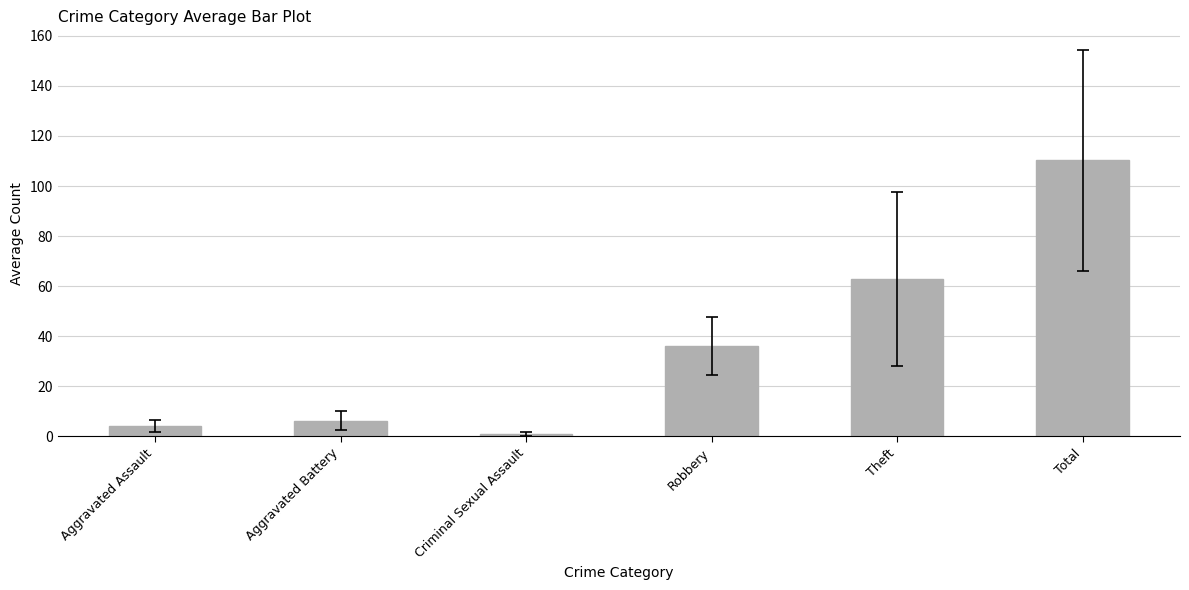

Between Aggravated Battery and Criminal Sexual Assault, which is larger?

Aggravated Battery